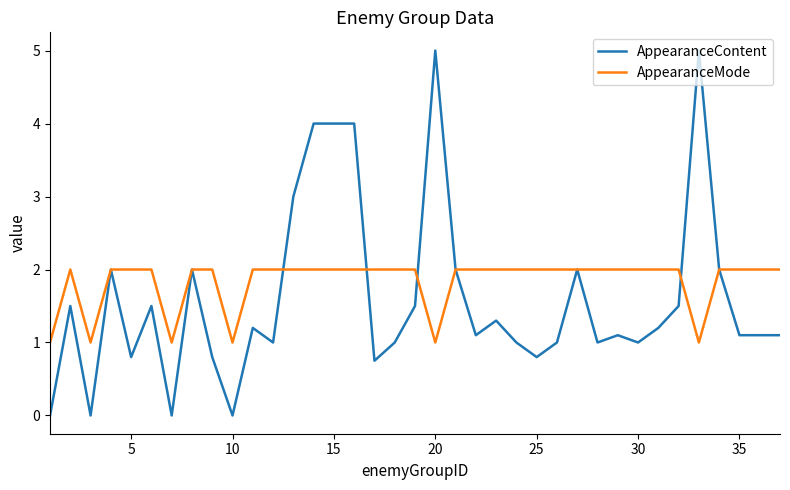

Which series has the largest range (max minus min)?

AppearanceContent